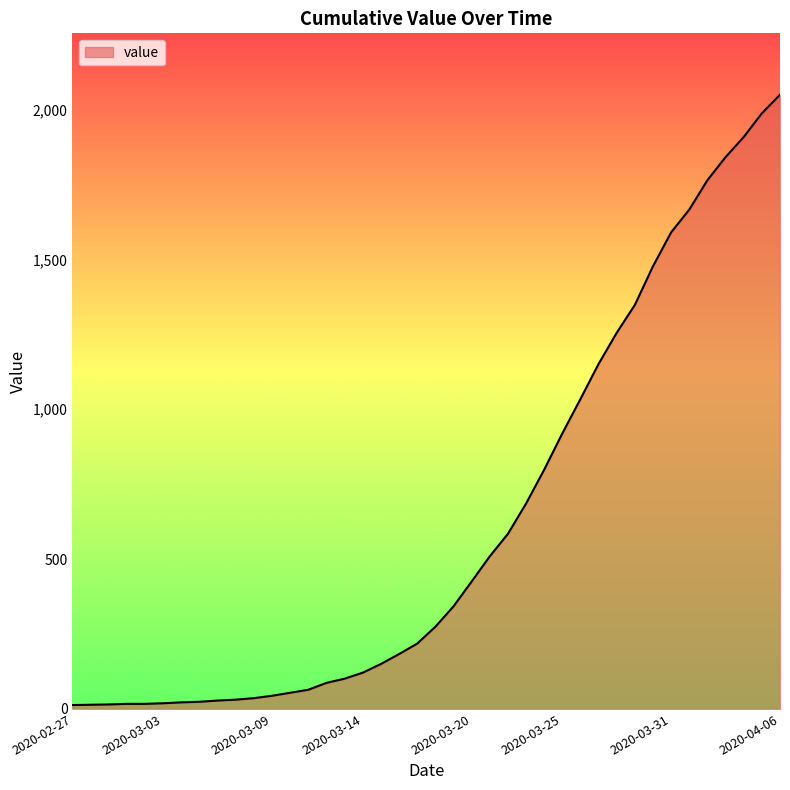

What is the greatest value displayed?

2049